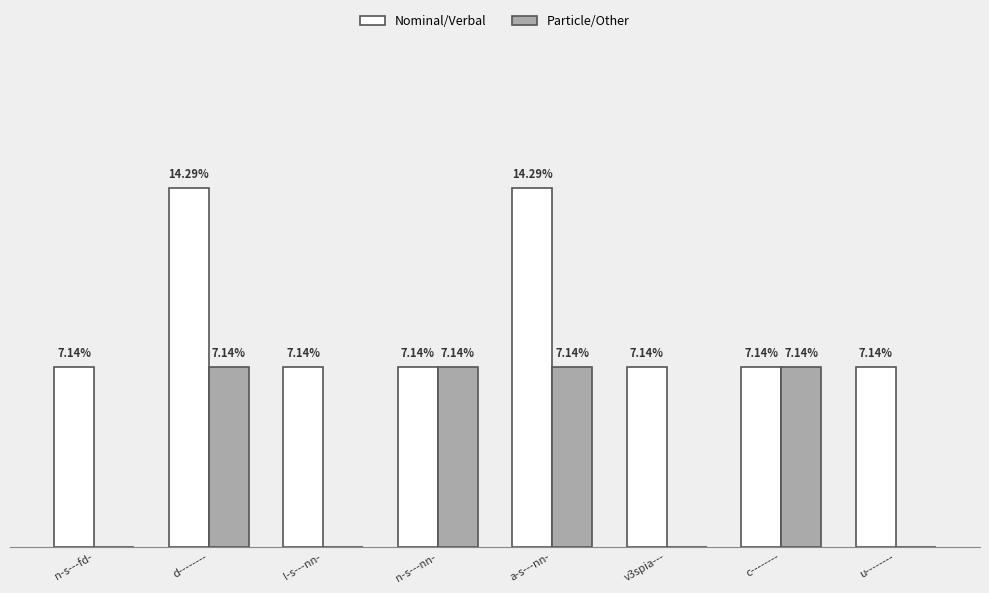

Is it true that Nominal/Verbal equals 1 at v3spia---?

False